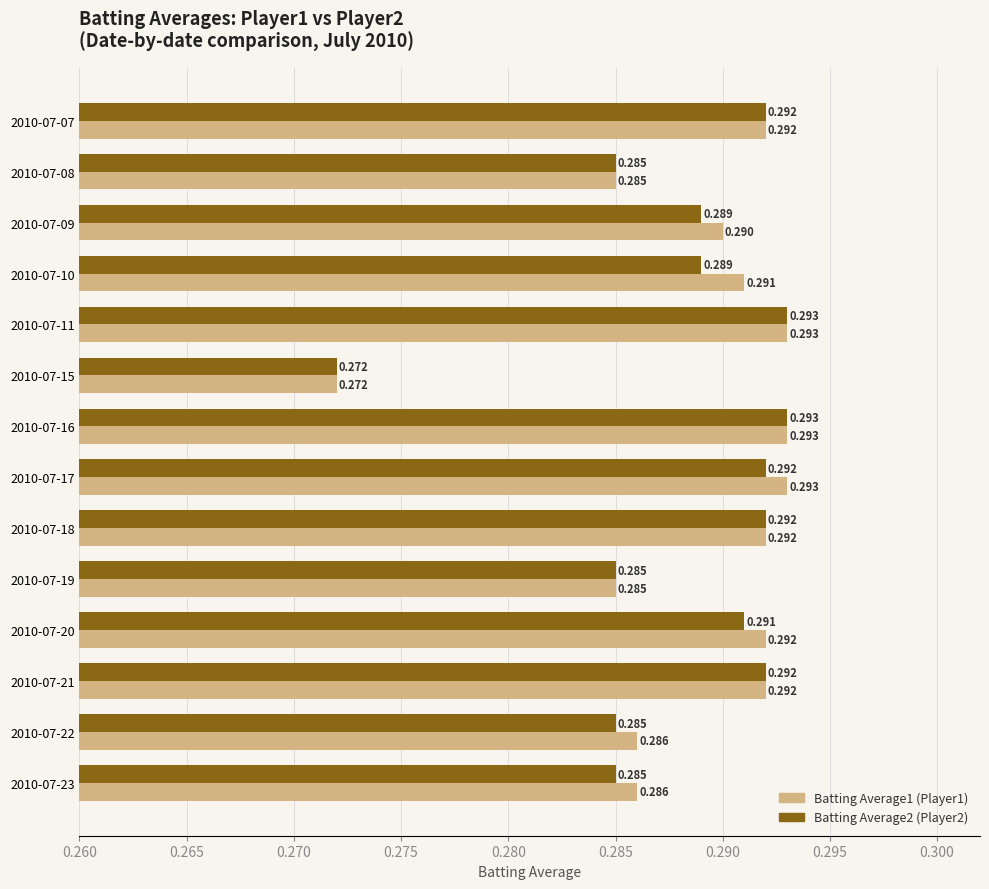

Count the number of data series in this chart.

2